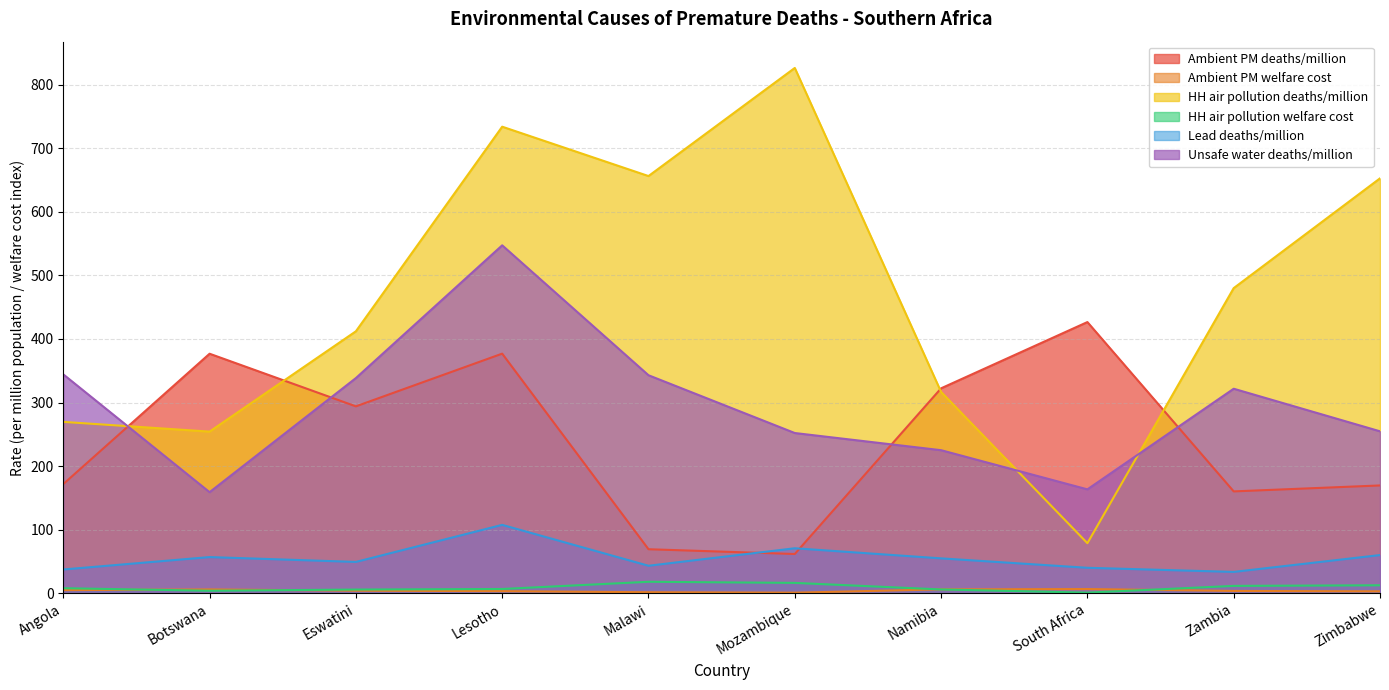

Where does the Unsafe water deaths/million series first go above 321?

Angola